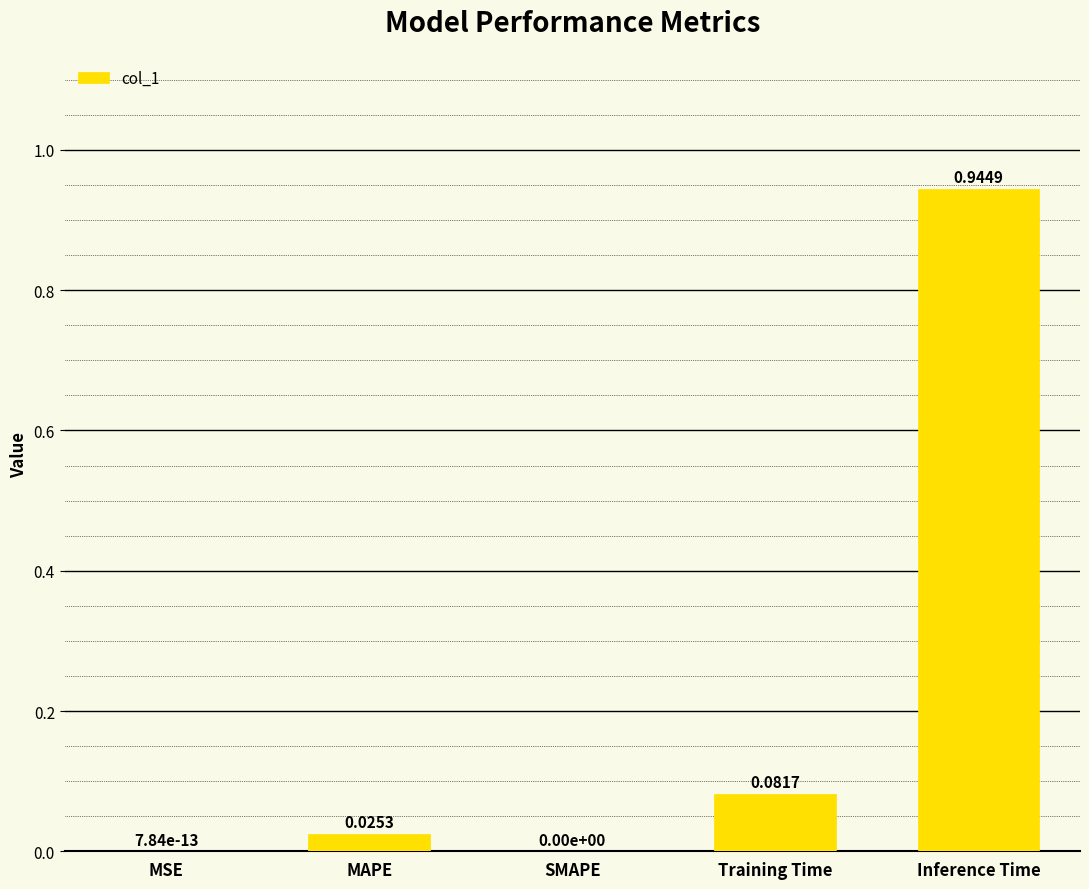

What is the change in value from MAPE to Inference Time?

+0.9